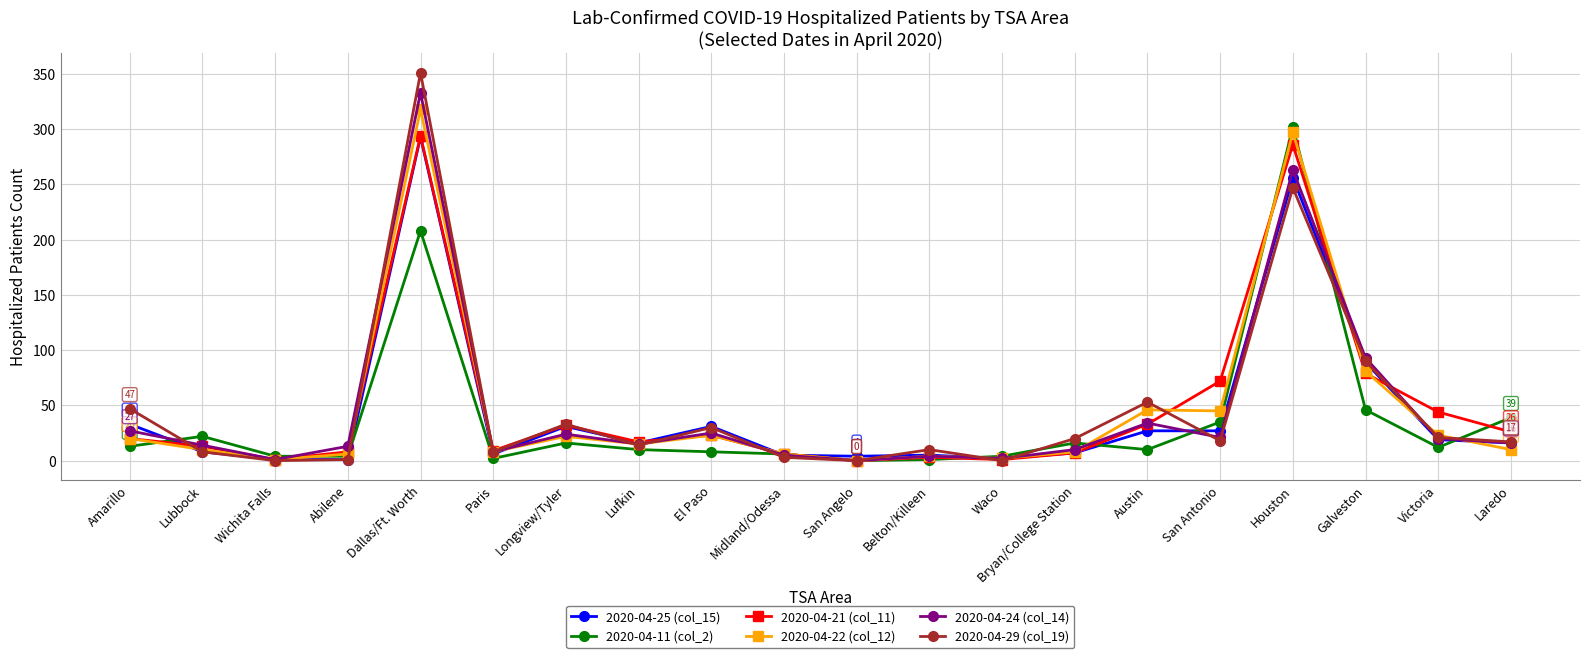

How many categories are shown in the chart?

20